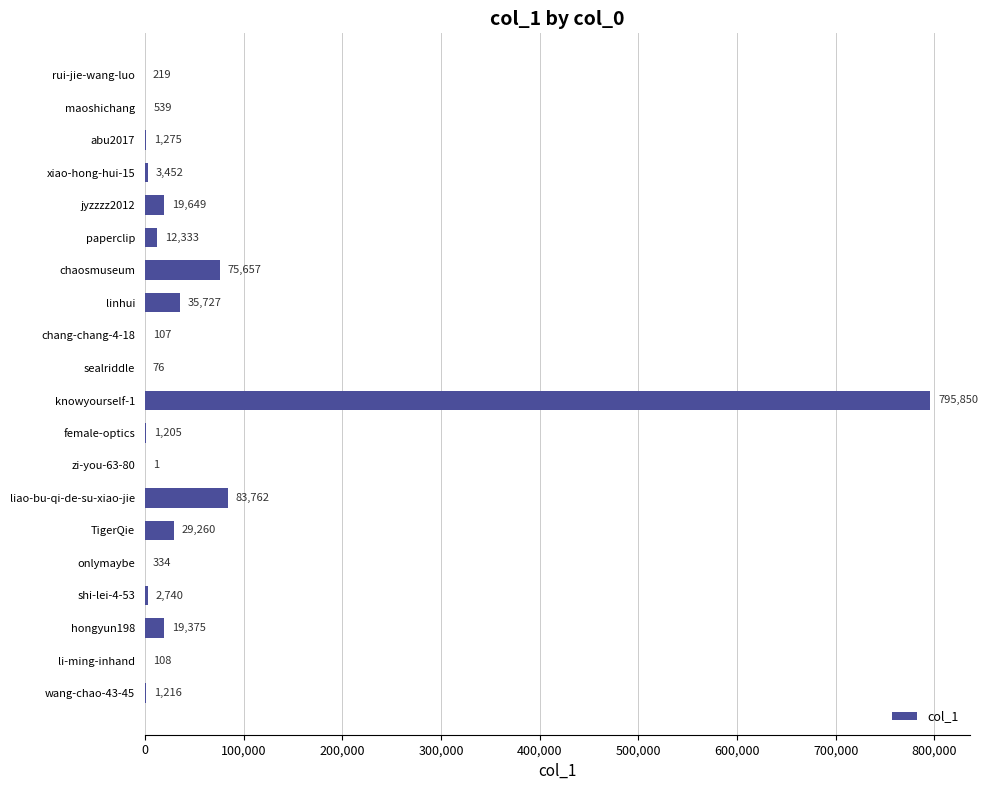

What value does the data have at xiao-hong-hui-15, to the nearest 100?

3500